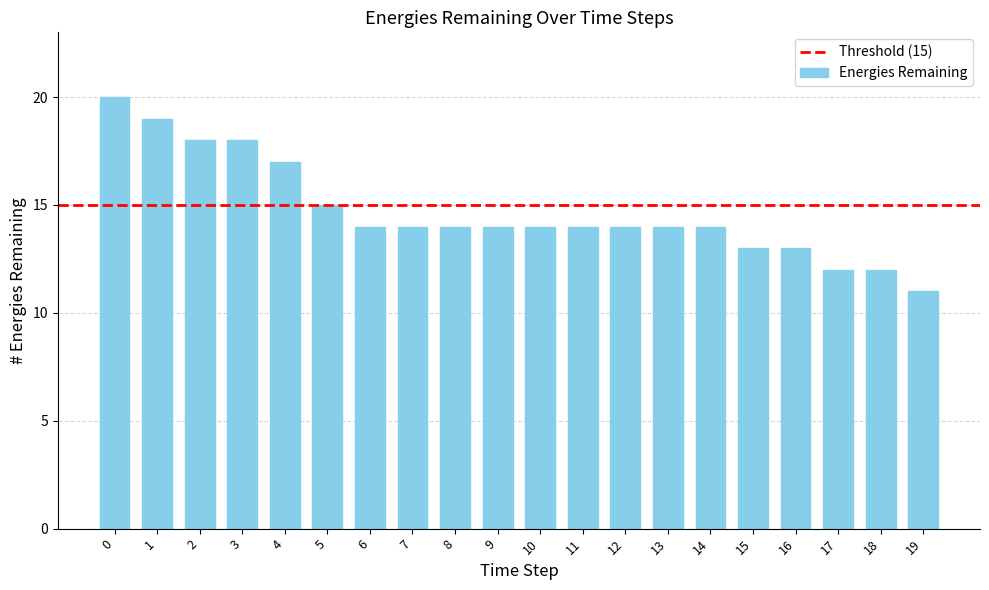

What is the approximate value at 4?

17